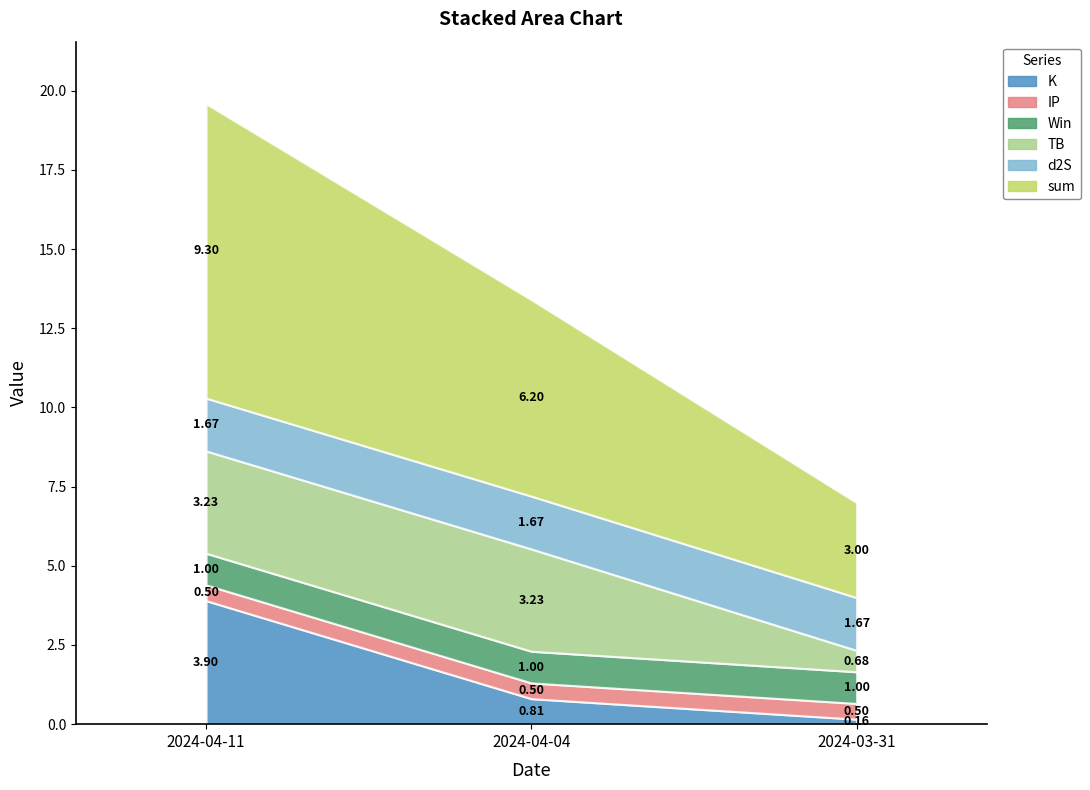

List the series in order of their peak value, highest first.

sum, K, TB, d2S, Win, IP